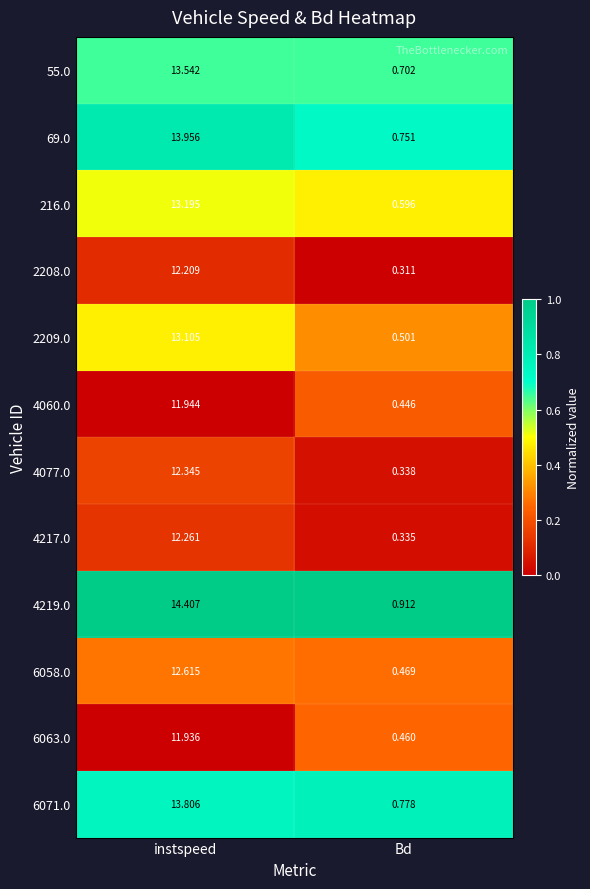

Is the value of 216.0 at Bd greater than the value of 2208.0 at Bd?

Yes